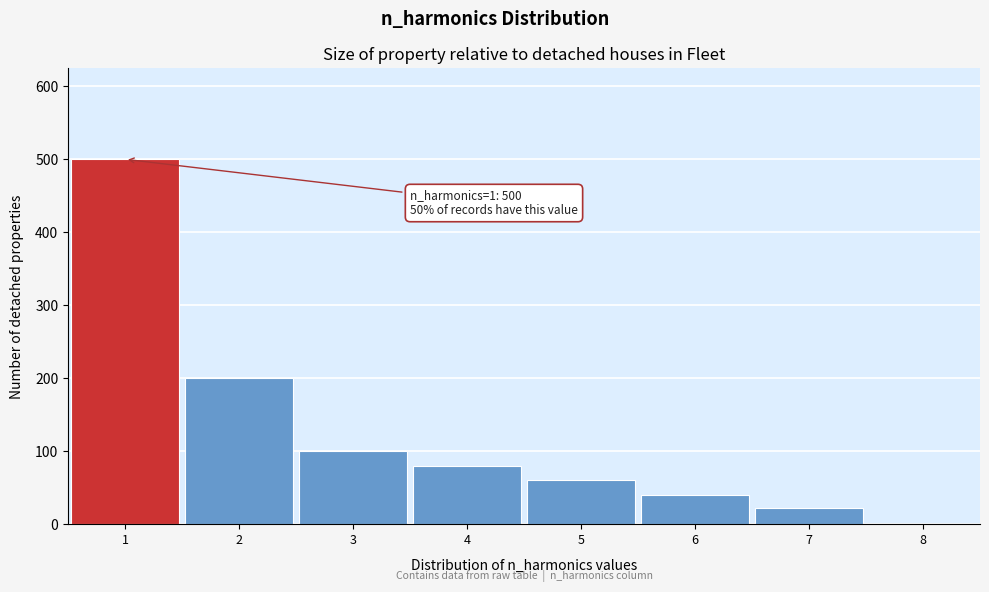

Which range on the x-axis has the tallest bar?

0.5 to 1.5